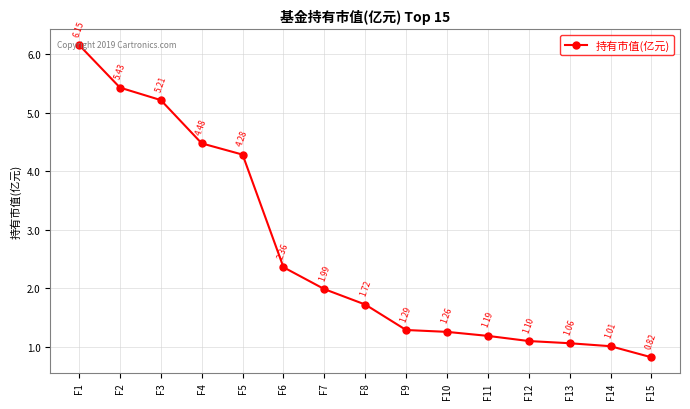

Which has a higher value, F5 or F14?

F5